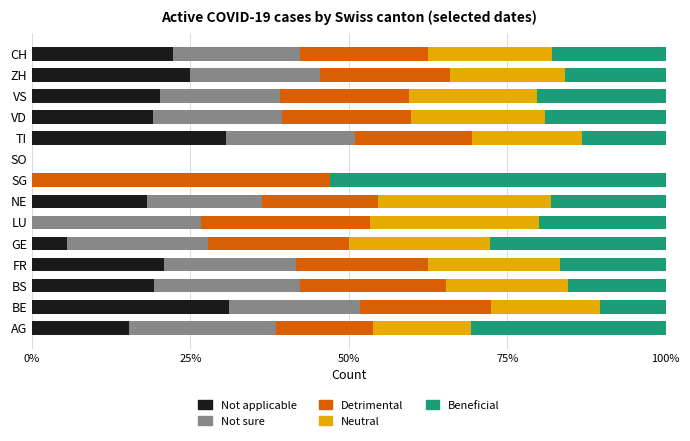

The Not applicable series shows 22.3 at CH. True or false?

True